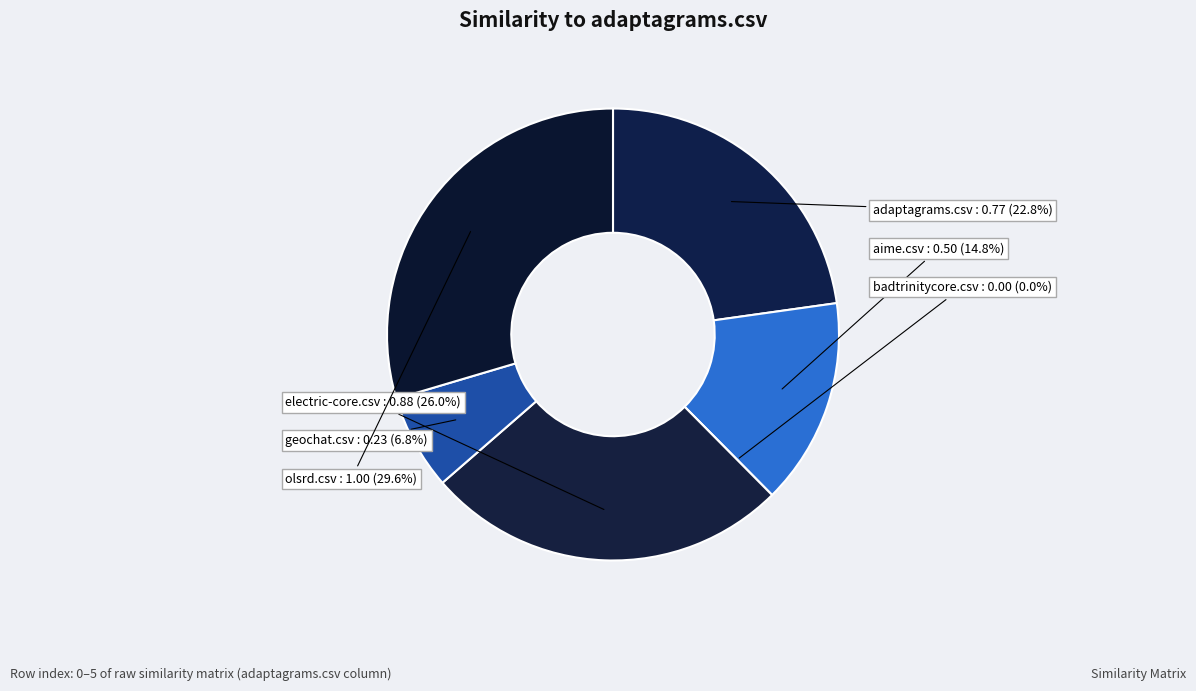

Rank the categories by value from lowest to highest.

badtrinitycore.csv, geochat.csv, aime.csv, adaptagrams.csv, electric-core.csv, olsrd.csv